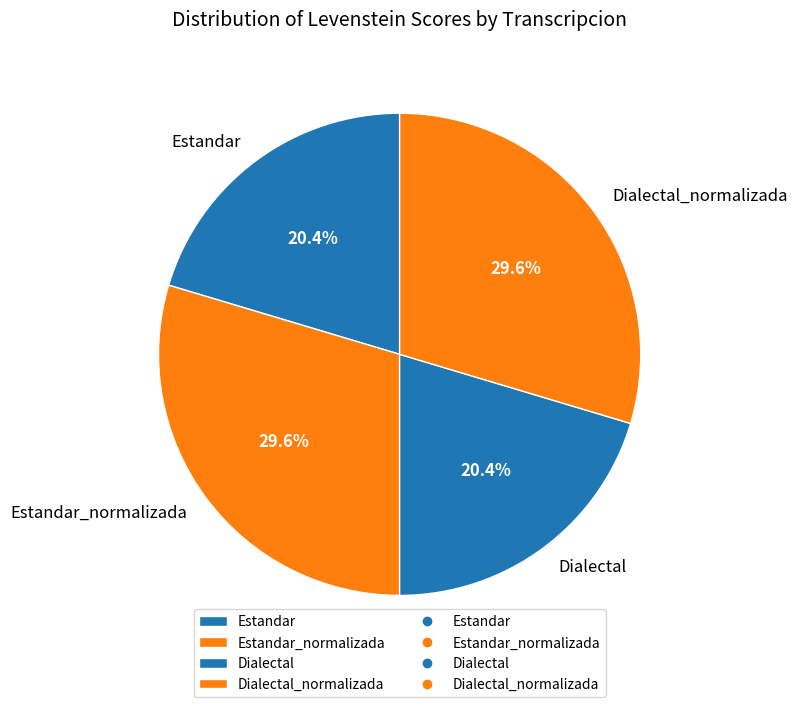

How many segments does this pie chart have?

4